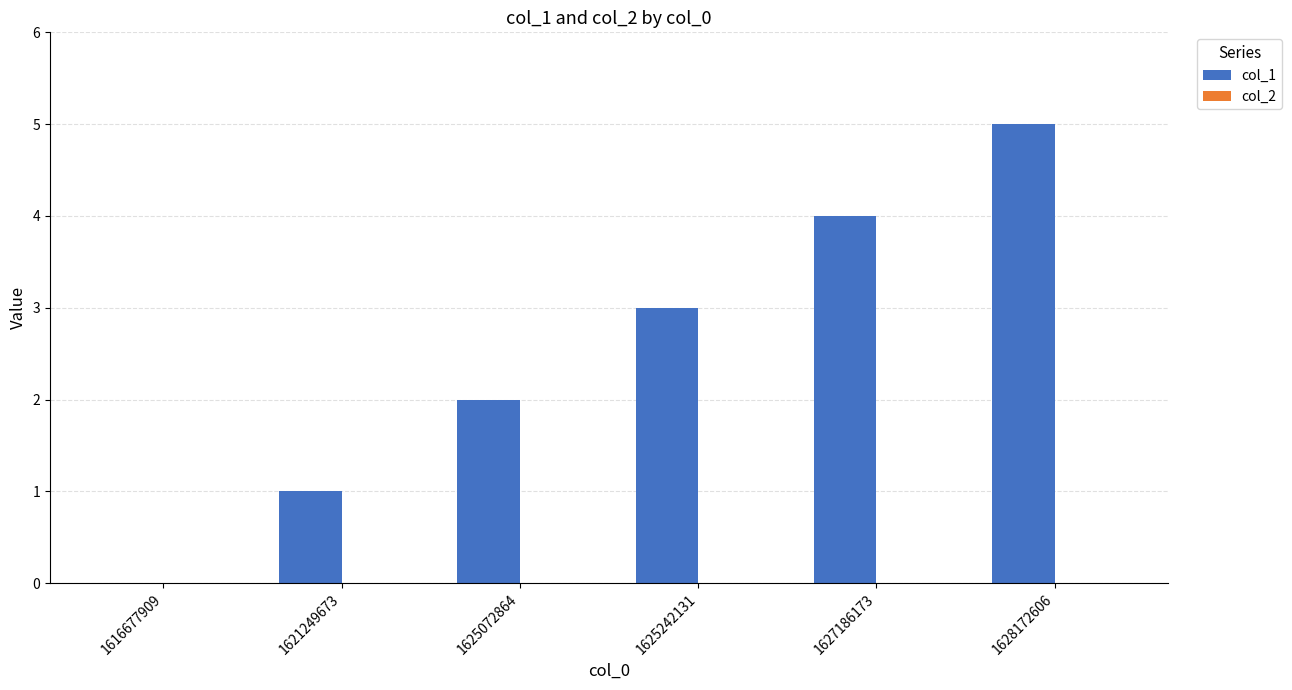

At which category does the chart reach its peak across all series?

1628172606